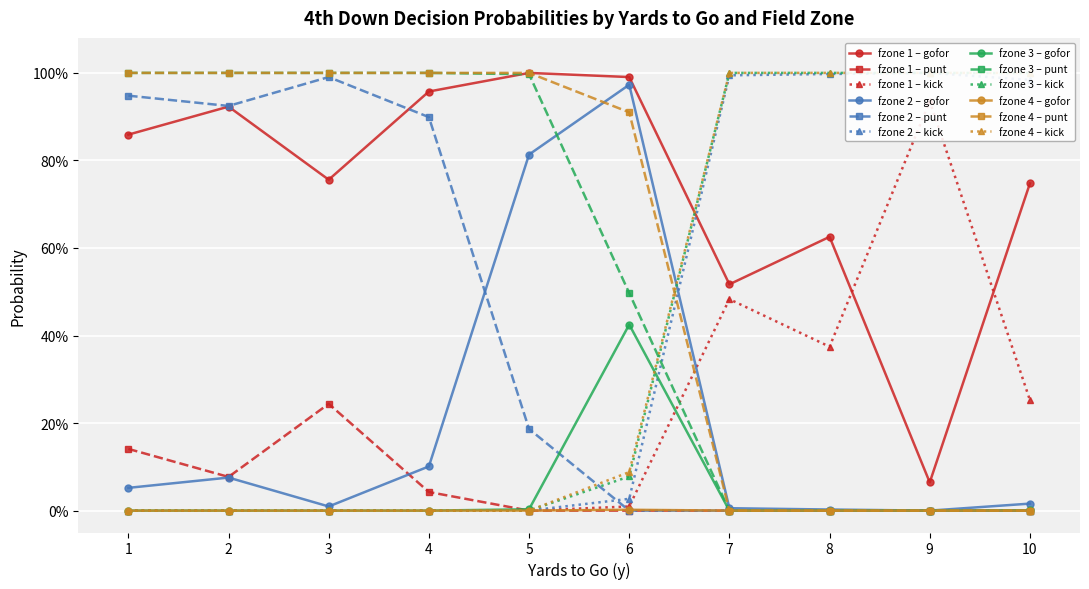

True or false: punt has more than 1 points higher than both neighbors.

True